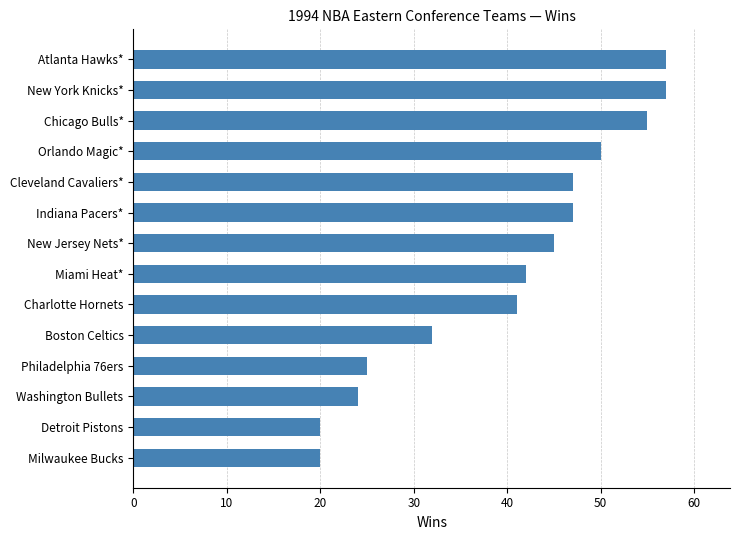

What is the sum of all values?

562